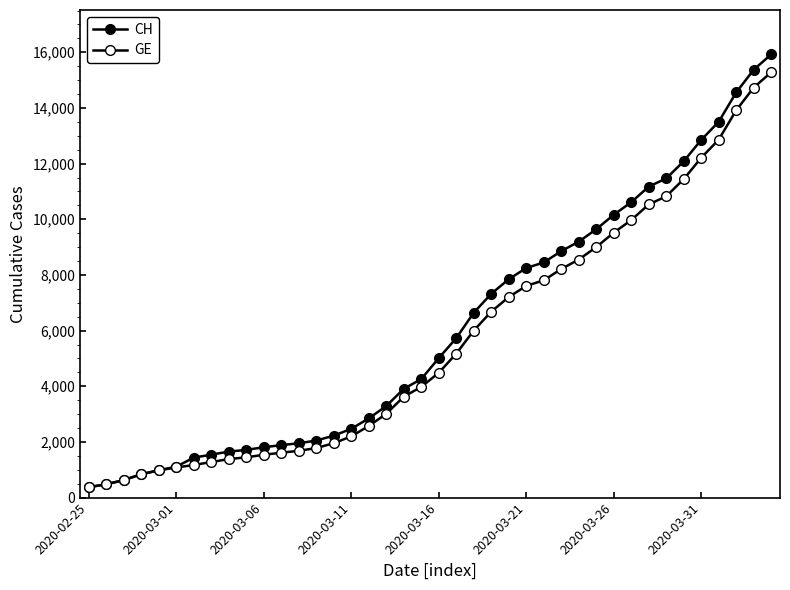

How many categories are shown in the chart?

40